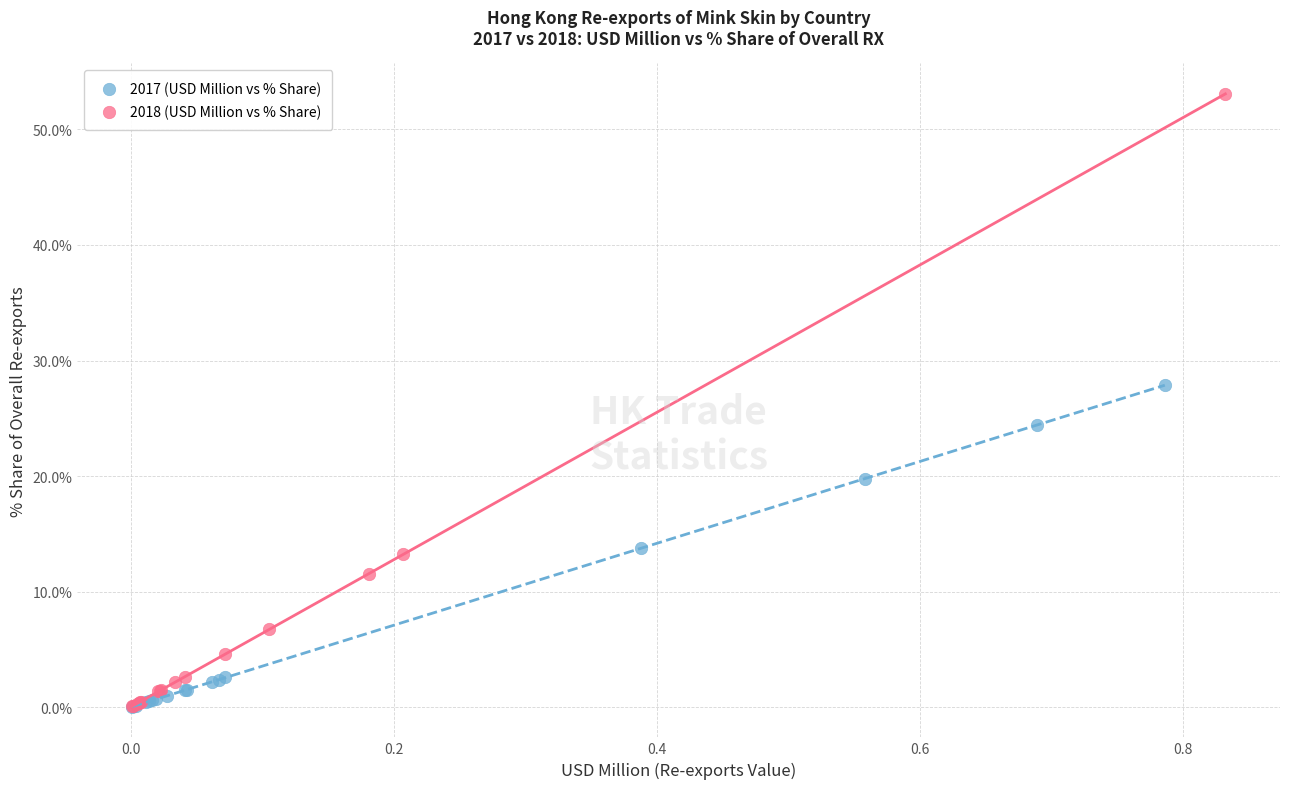

Which series has the largest Y range (max minus min)?

2018 (USD Million vs % Share)